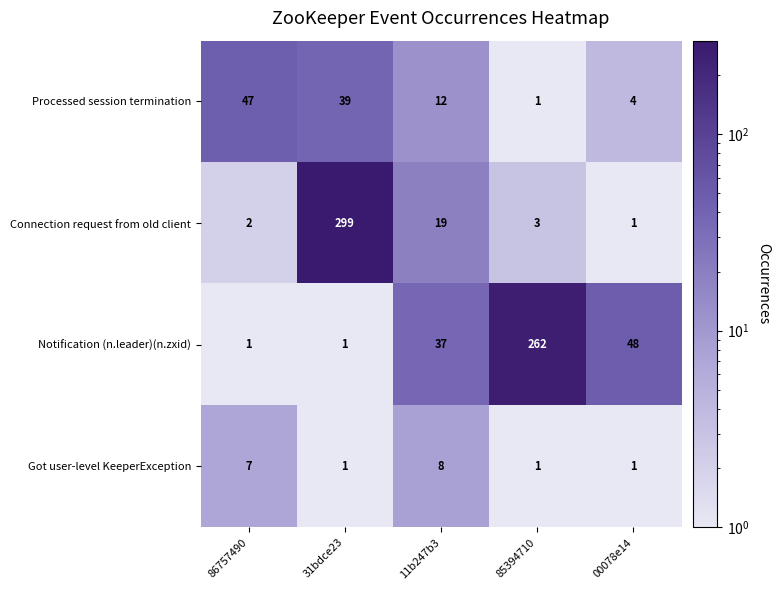

What is the spread (max minus min) of values at 85394710?

261